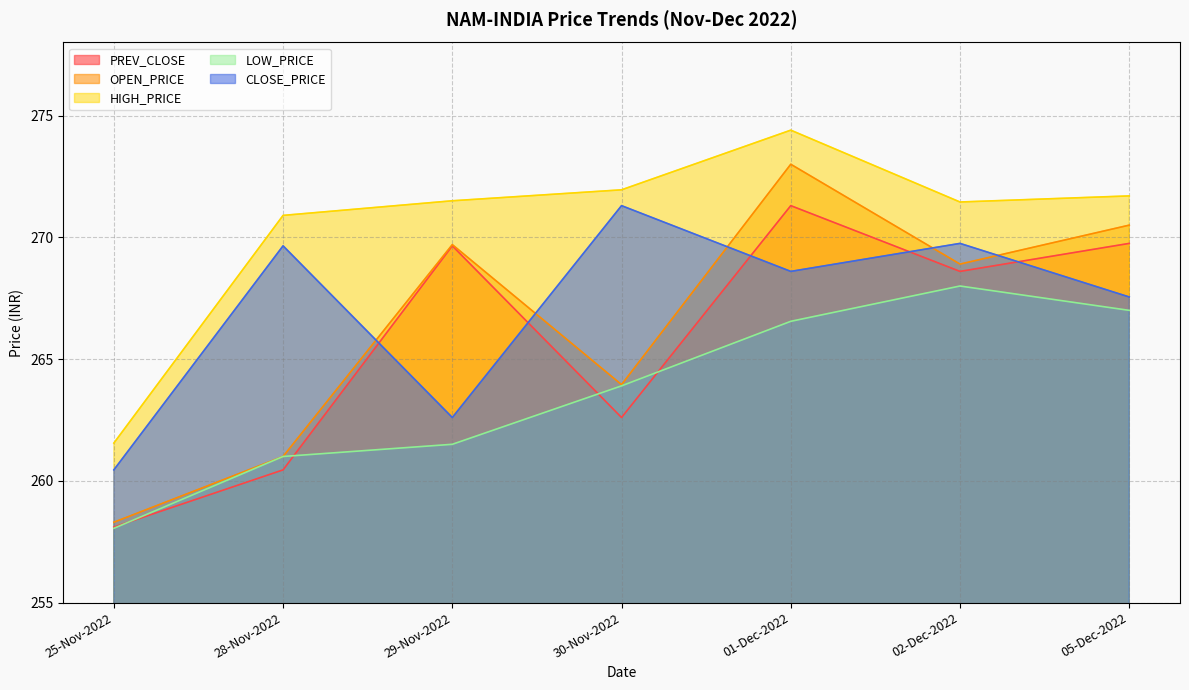

Where does the CLOSE_PRICE series first go above 268?

28-Nov-2022